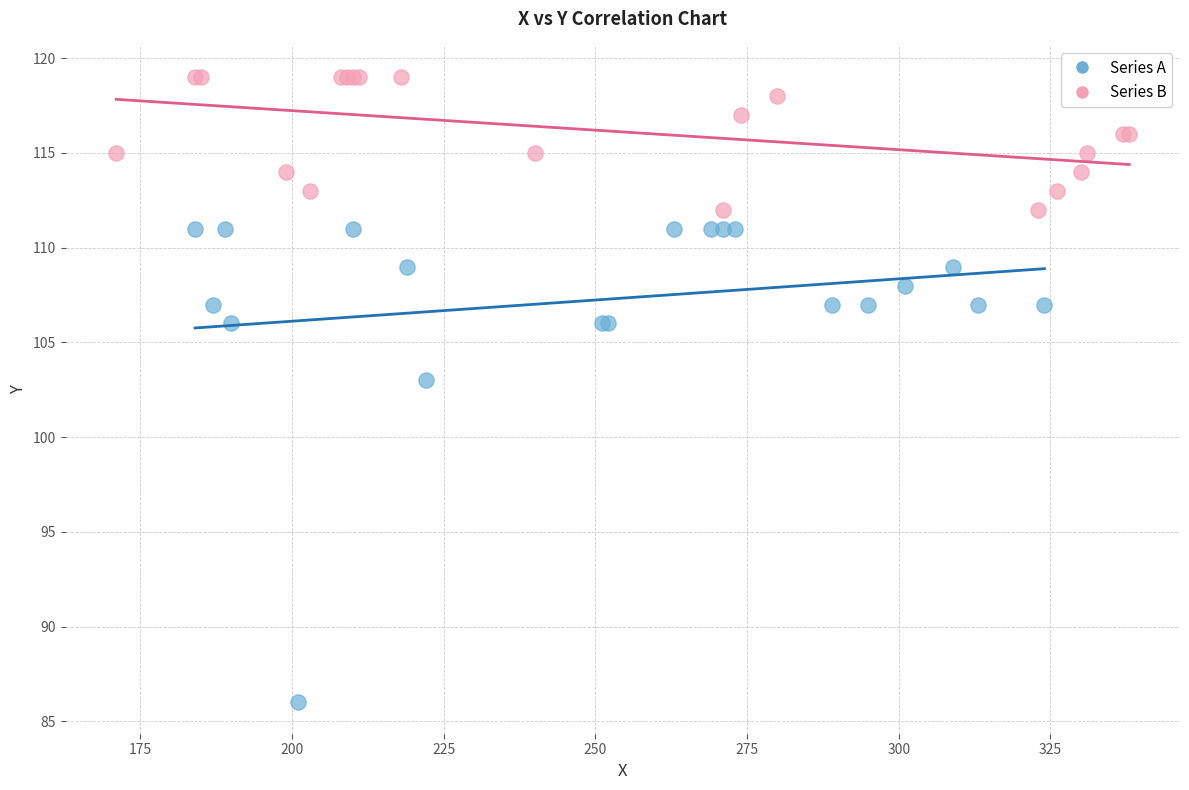

Which series has the largest Y range (max minus min)?

Series A